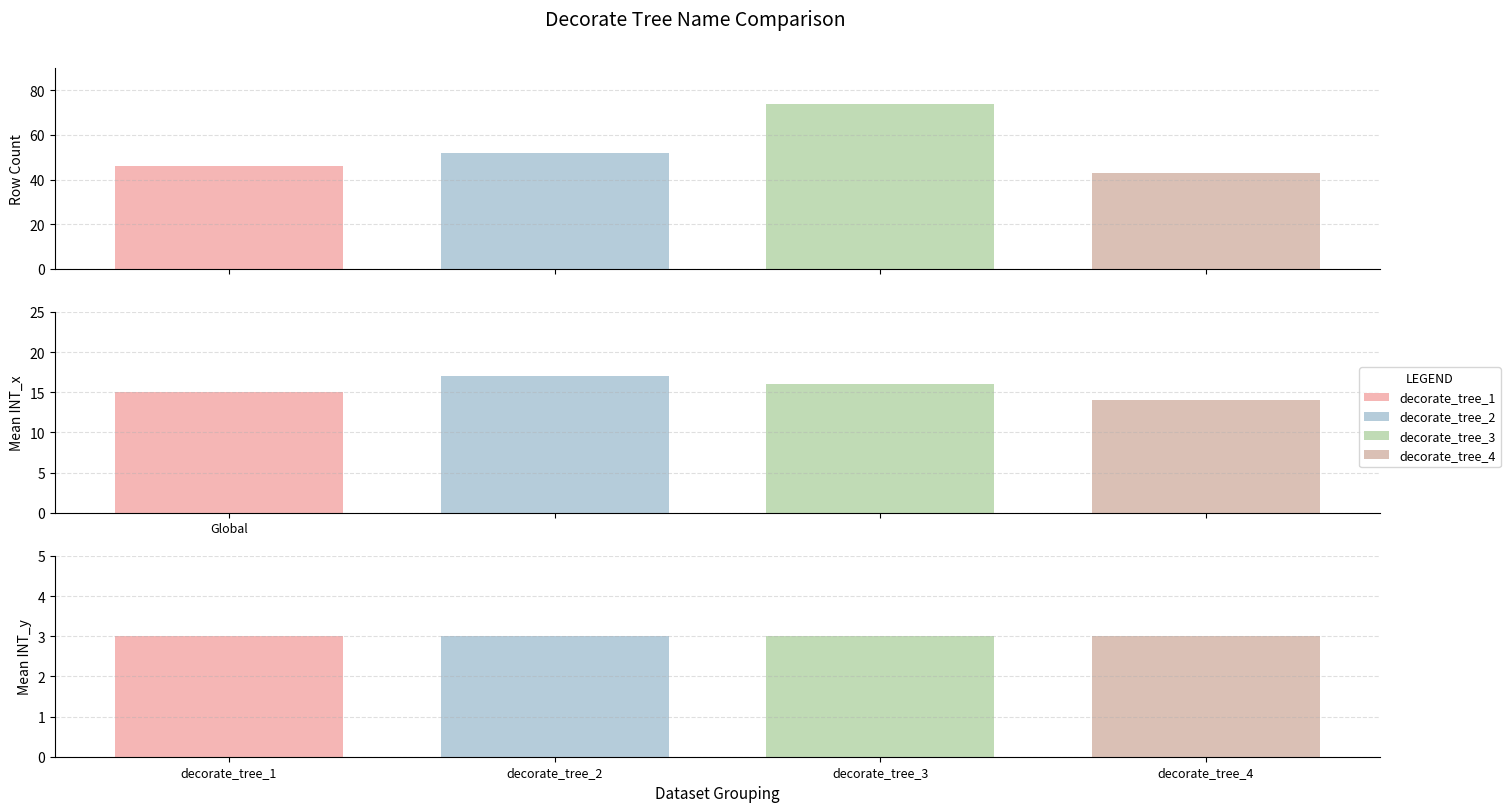

Reading right to left, what are all the values shown in this chart?

decorate_tree_1: Mean INT_y=3	Mean INT_x=15	Count (INT_index)=46
decorate_tree_2: Mean INT_y=3	Mean INT_x=17	Count (INT_index)=52
decorate_tree_3: Mean INT_y=3	Mean INT_x=16	Count (INT_index)=74
decorate_tree_4: Mean INT_y=3	Mean INT_x=14	Count (INT_index)=43